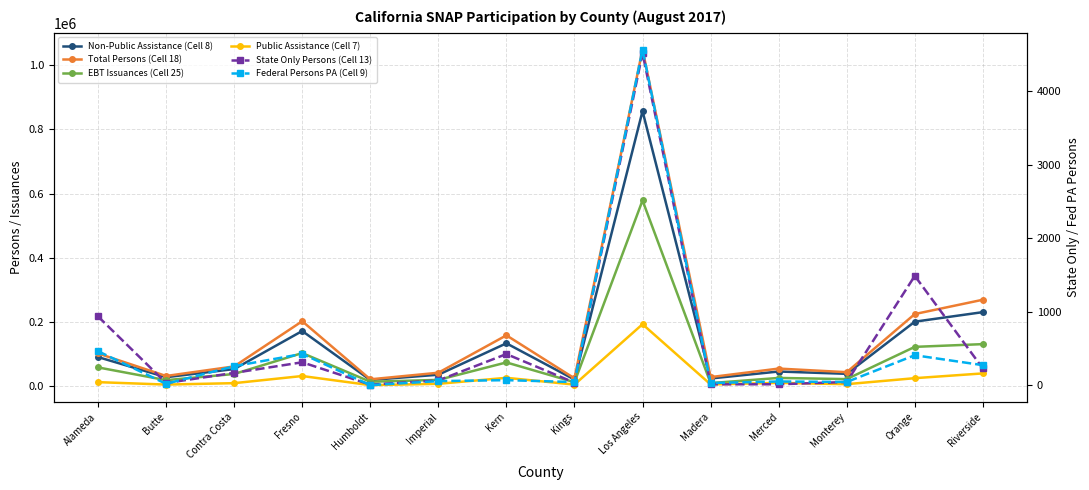

In State Only Persons (Cell 13), how many points are lower than both neighbors (excluding endpoints)?

3